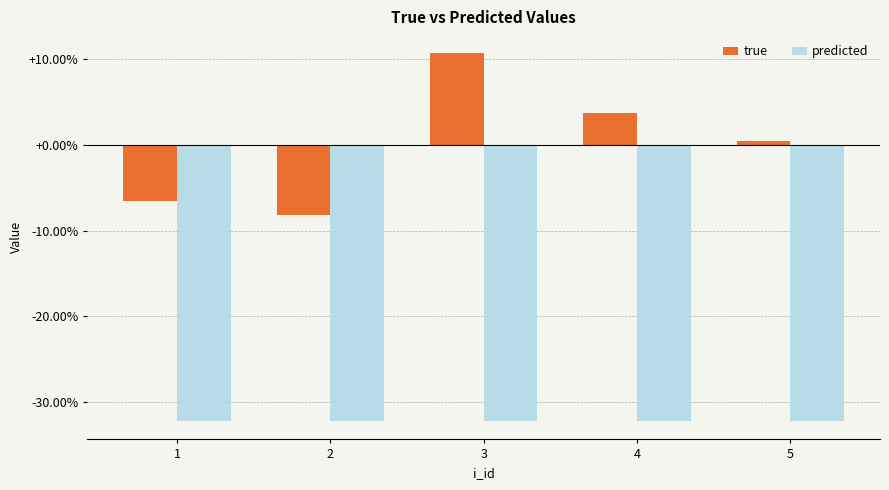

How many values in true are below zero?

2